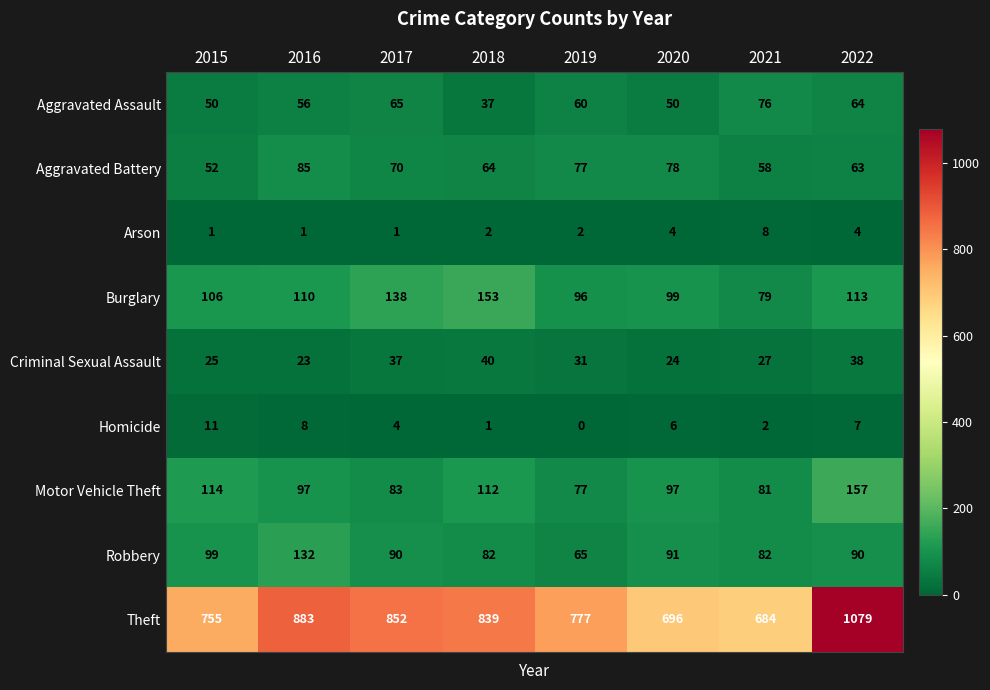

Rank the series by their maximum value, from highest to lowest.

Theft, Motor Vehicle Theft, Burglary, Robbery, Aggravated Battery, Aggravated Assault, Criminal Sexual Assault, Homicide, Arson